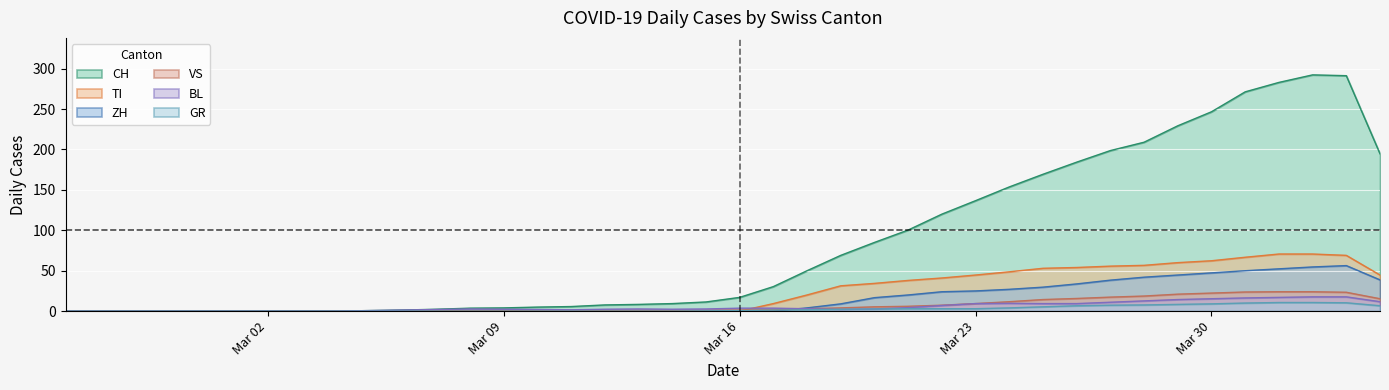

What are all the series names shown in the legend?

CH, TI, ZH, VS, BL, GR